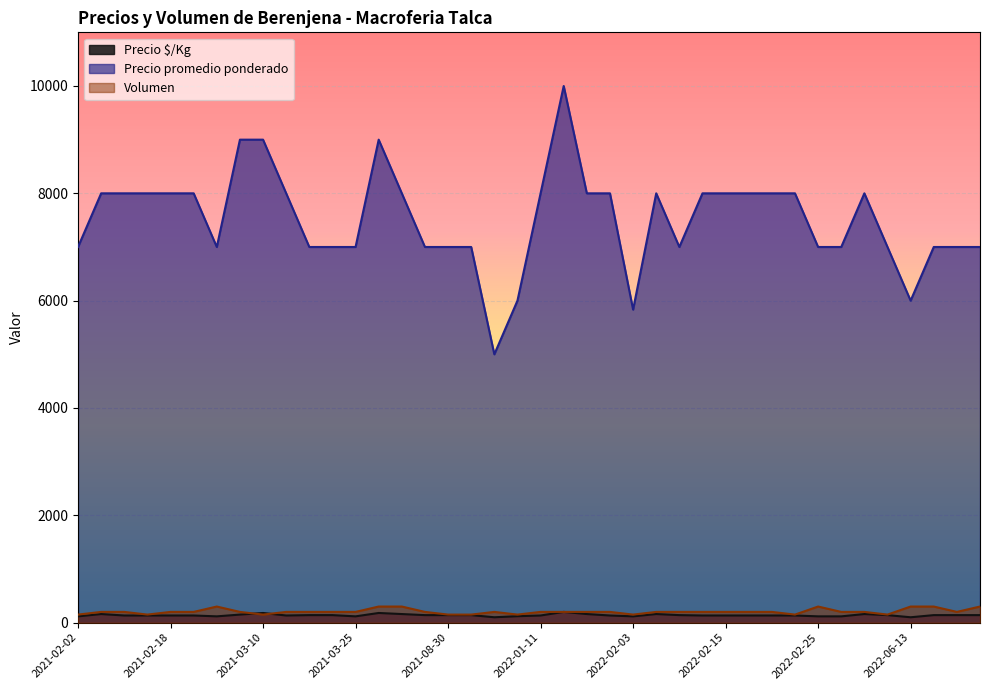

What is the difference between the second highest and second lowest values in the Volumen series?

150